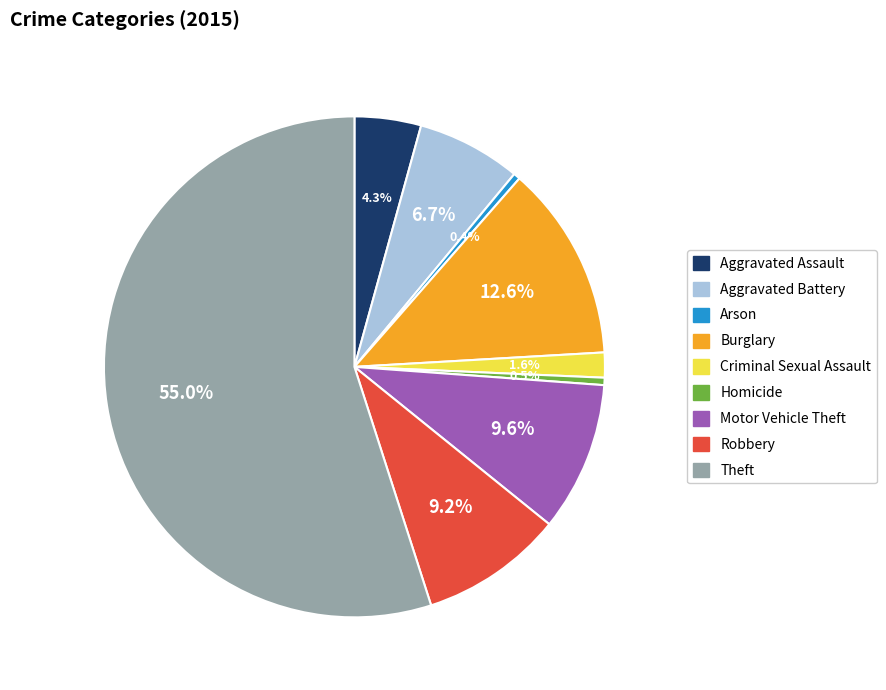

Between Robbery and Homicide, which is larger?

Robbery